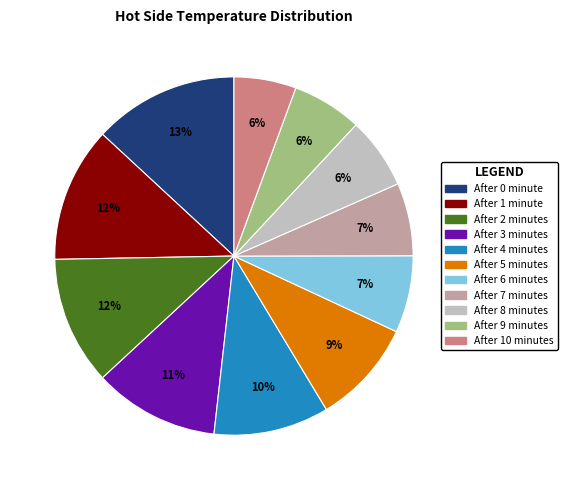

To the nearest percent, what is the difference between the largest and smallest slice percentages?

7%